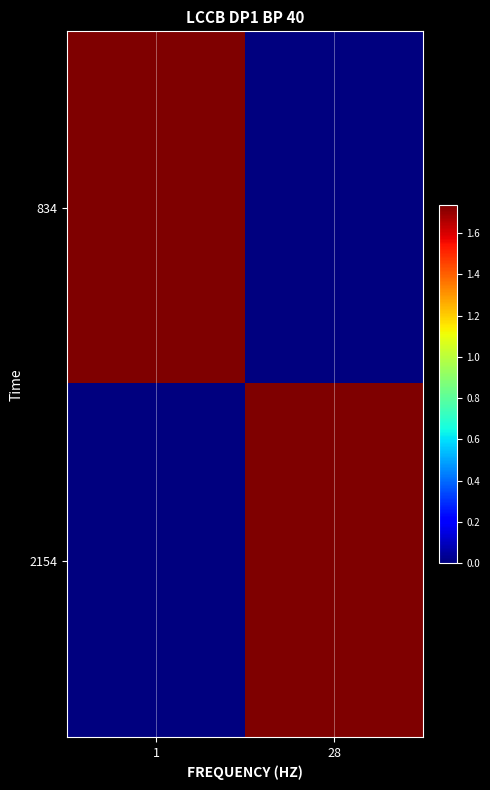

What is the total value across all series at 28?

1735635406.7